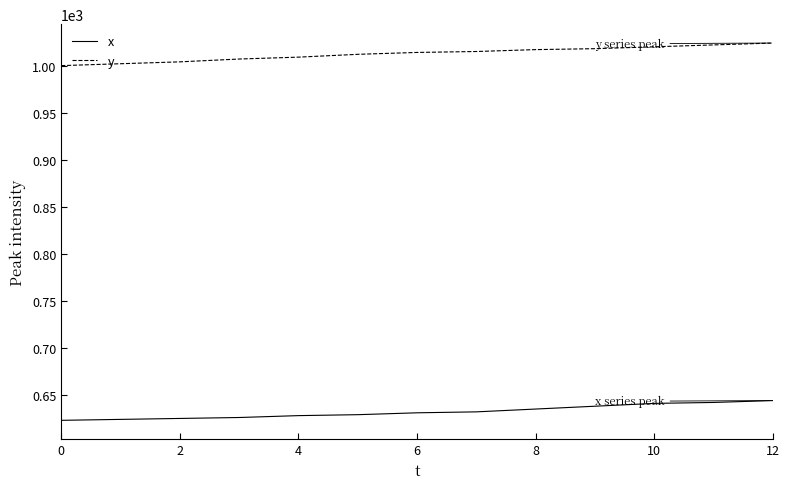

Which series has the largest total across all categories?

y